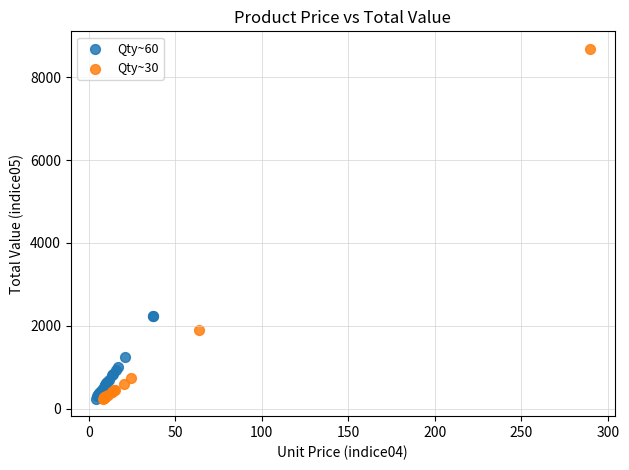

Which series has the largest Y range (max minus min)?

Qty~30